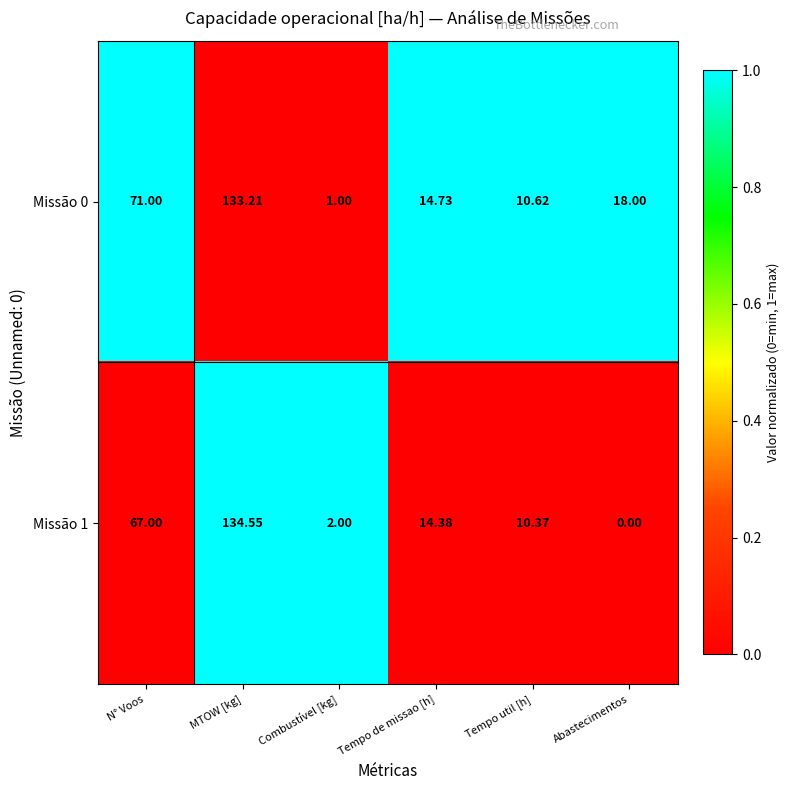

List the labels in order of Missão 1 value, largest first.

MTOW [kg], N° Voos, Tempo de missao [h], Tempo util [h], Combustível [kg], Abastecimentos